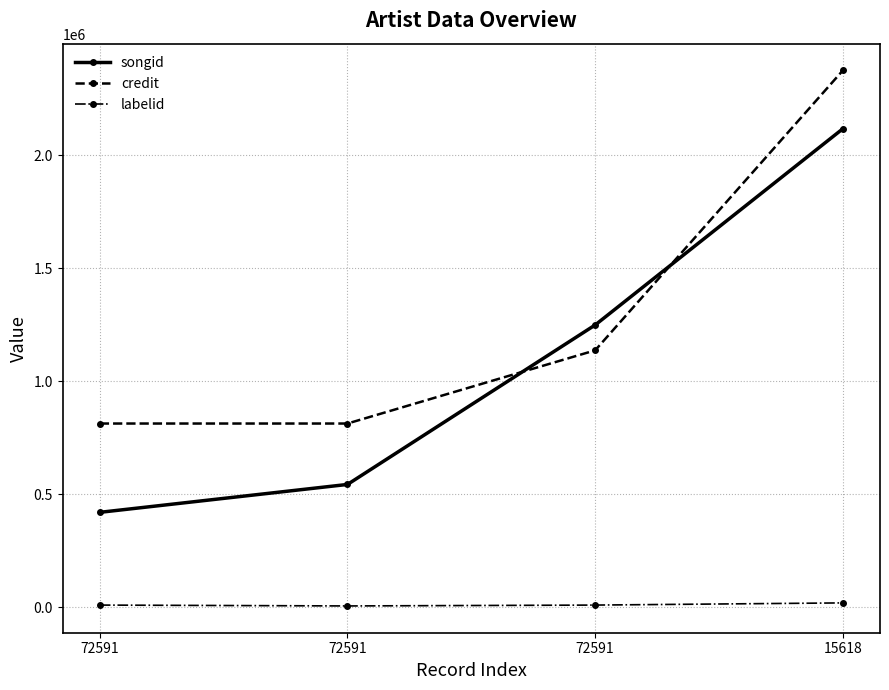

What are all the series names shown in the legend?

songid, credit, labelid